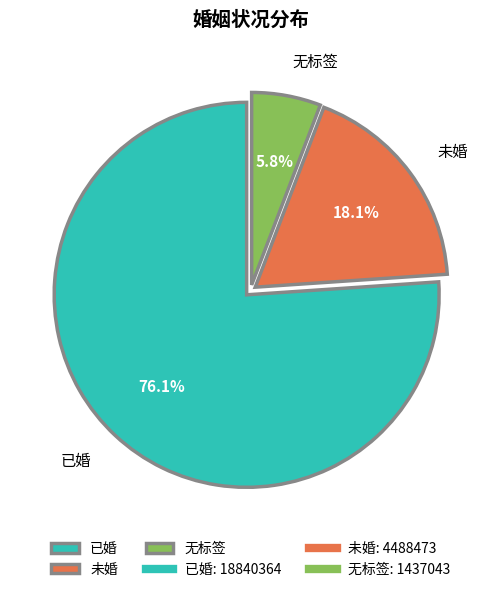

True or false: 未婚 accounts for 31% of the total.

False